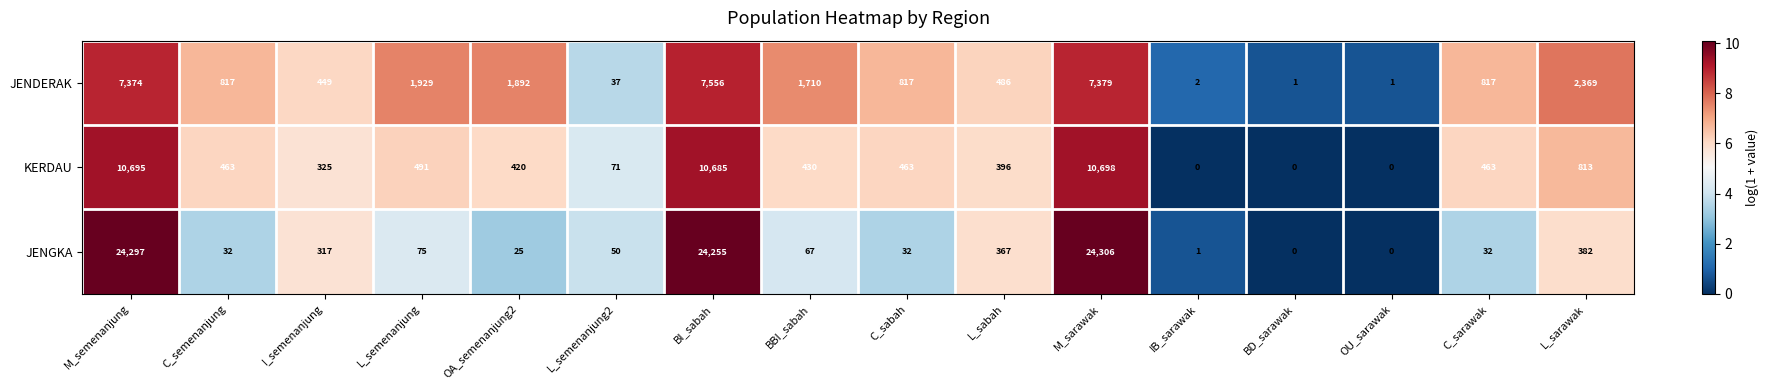

The value of JENDERAK at C_semenanjung is 817. True or false?

True